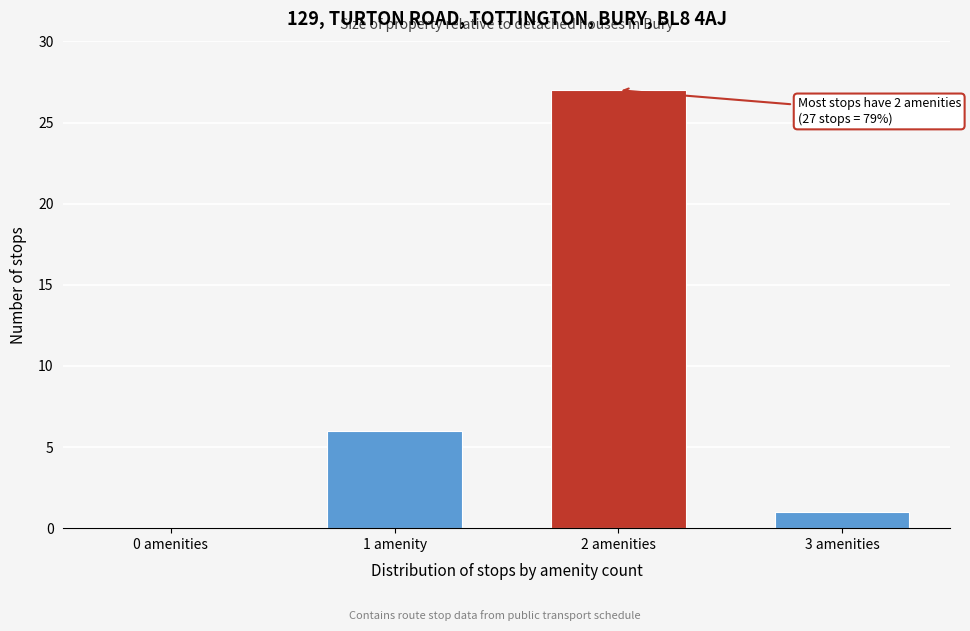

Reading left to right, what are all the values shown in this chart?

0 amenities=0	1 amenity=6	2 amenities=27	3 amenities=1